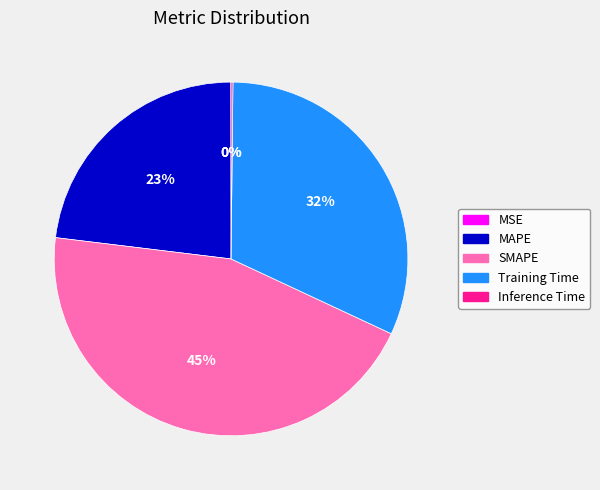

Which category has the biggest portion of the pie?

SMAPE